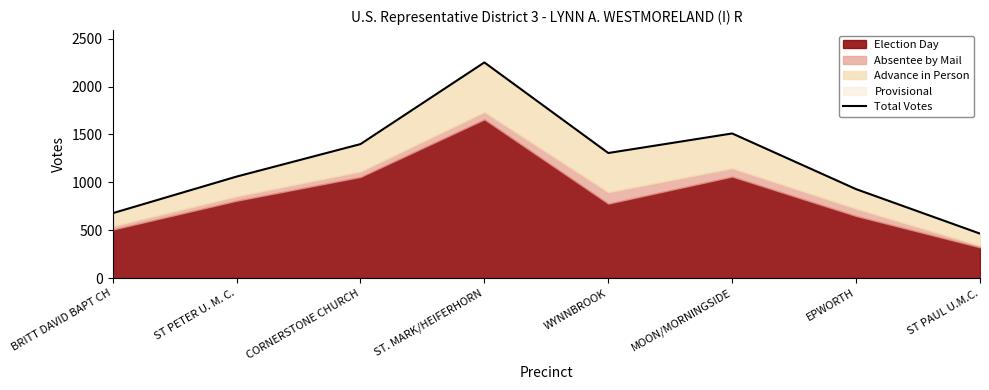

Count the number of categories in the chart.

8